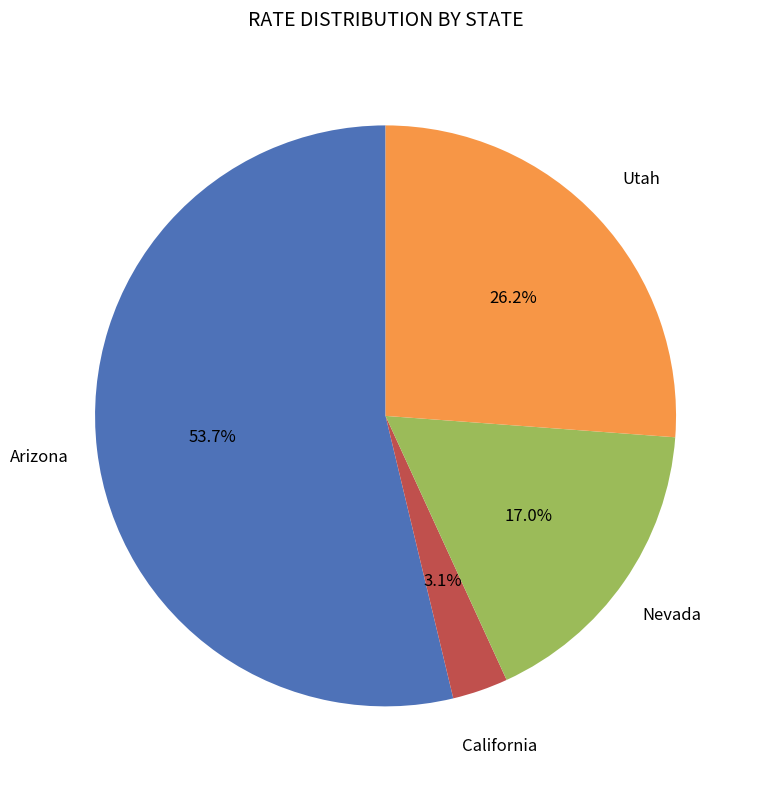

The Arizona slice represents 54% of the pie. True or false?

True